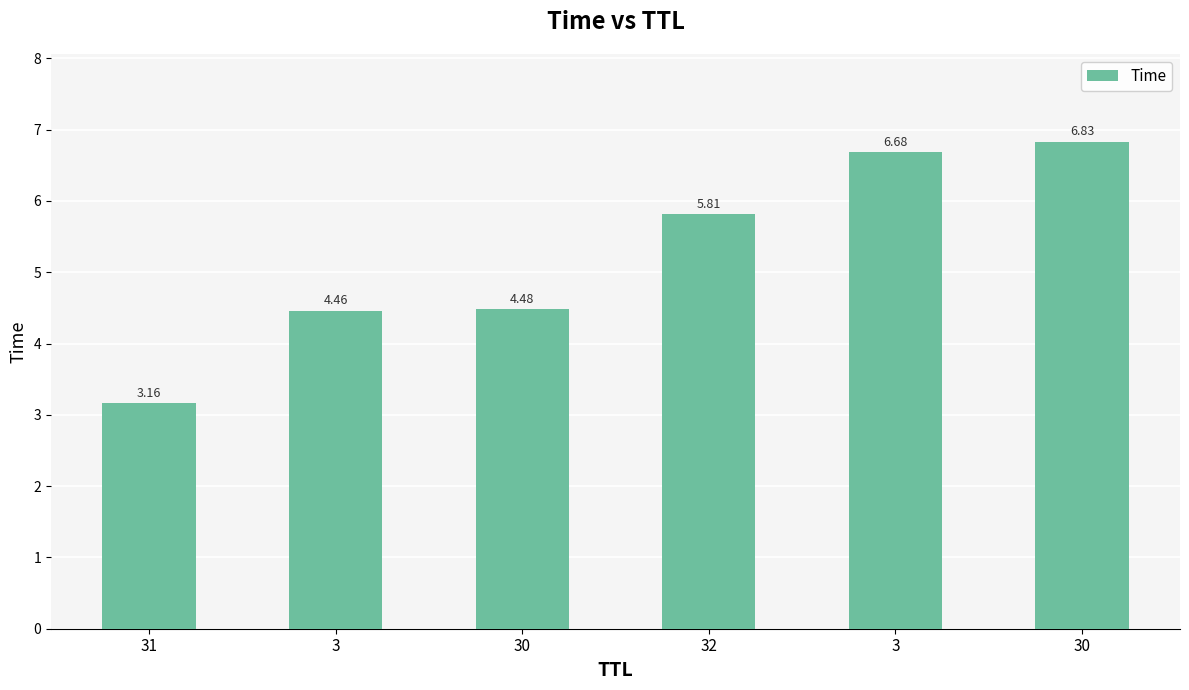

Count the number of values greater than 5.

3